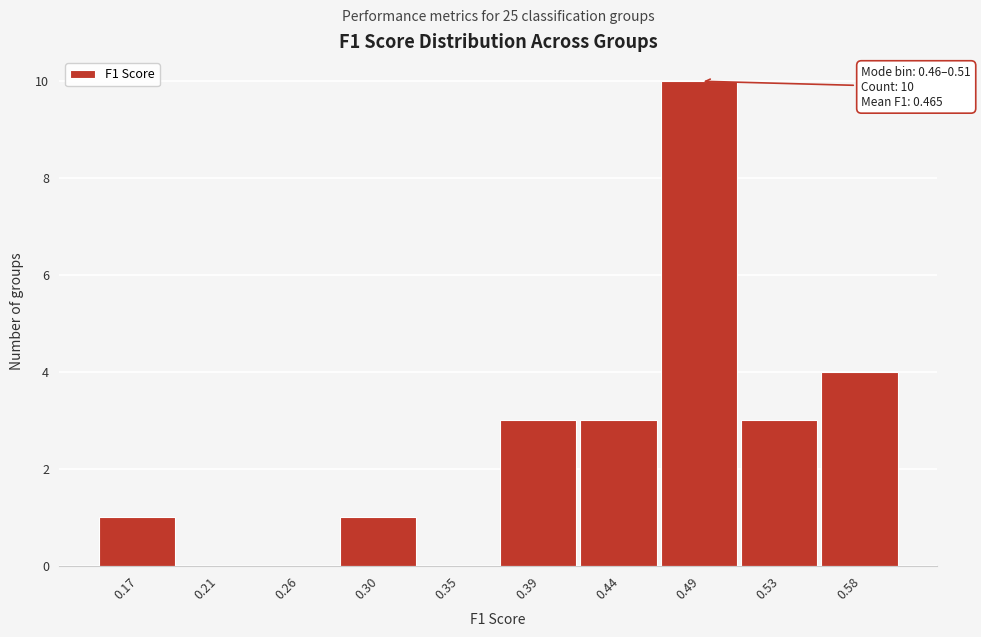

Which range on the x-axis has the tallest bar?

0.465 to 0.510